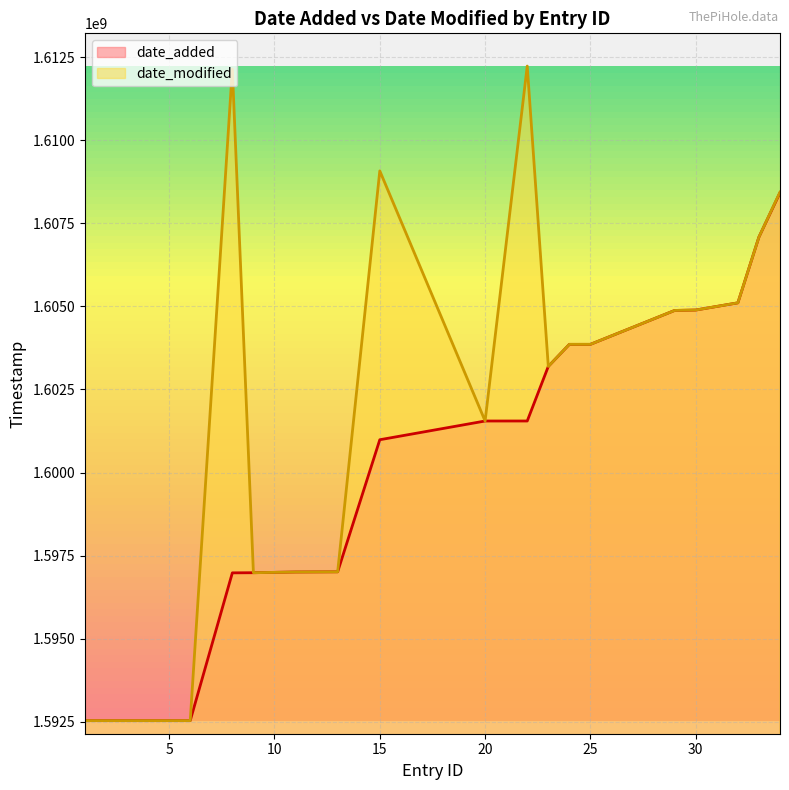

Which label corresponds to the smallest value in the chart?

1